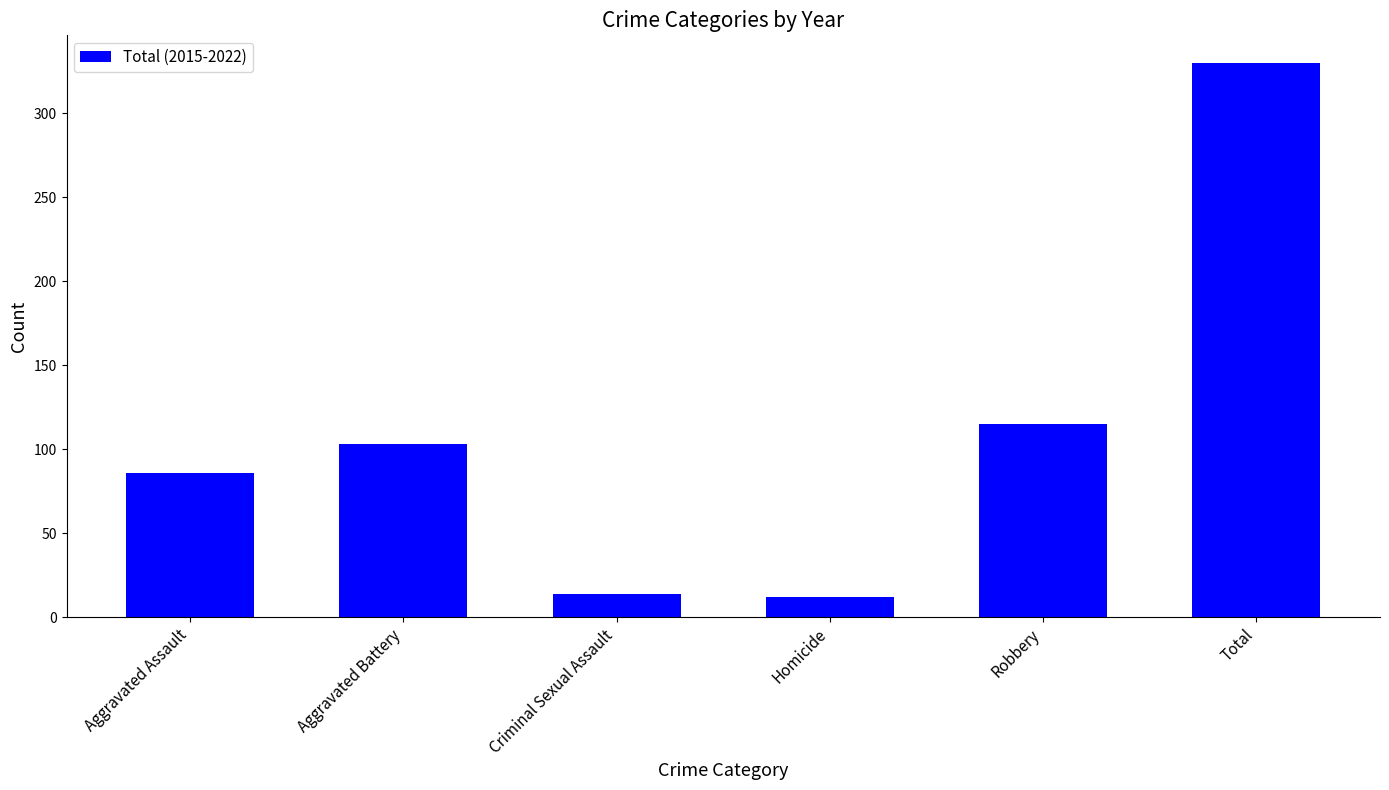

What is the maximum value shown in the chart?

330